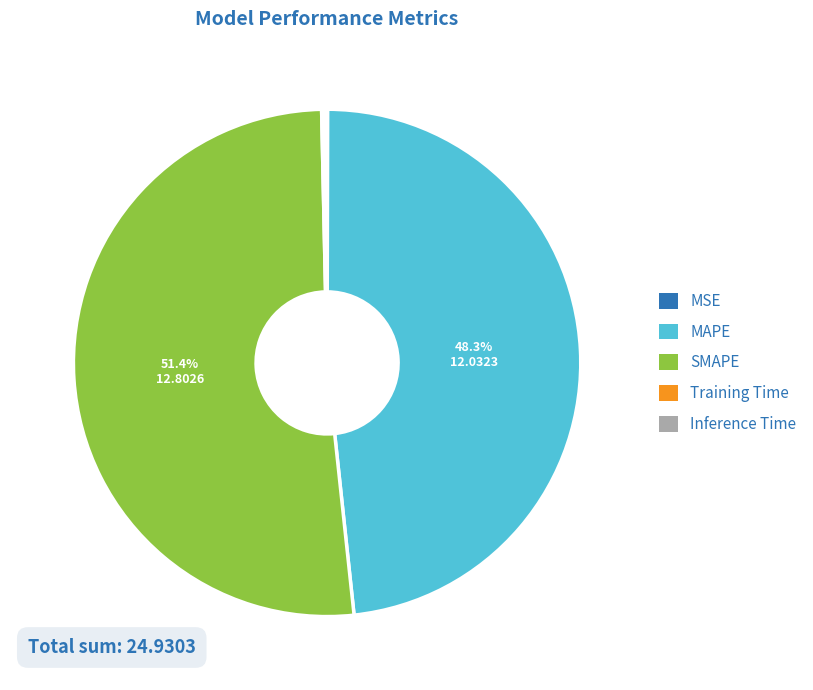

What is the largest slice in the pie chart?

SMAPE